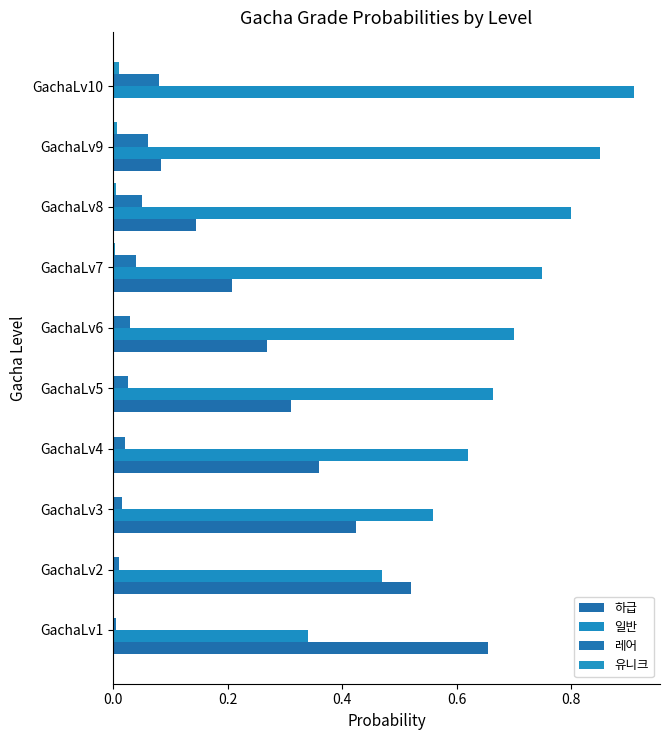

Reading left to right, transcribe all the data shown in this chart.

하급: 0.7	0.5	0.4	0.4	0.3	0.3	0.2	0.1	0.1	0.0
일반: 0.3	0.5	0.6	0.6	0.7	0.7	0.8	0.8	0.8	0.9
레어: 0.0	0.0	0.0	0.0	0.0	0.0	0.0	0.1	0.1	0.1
유니크: 0.0	0.0	0.0	0.0	0.0	0.0	0.0	0.0	0.0	0.0